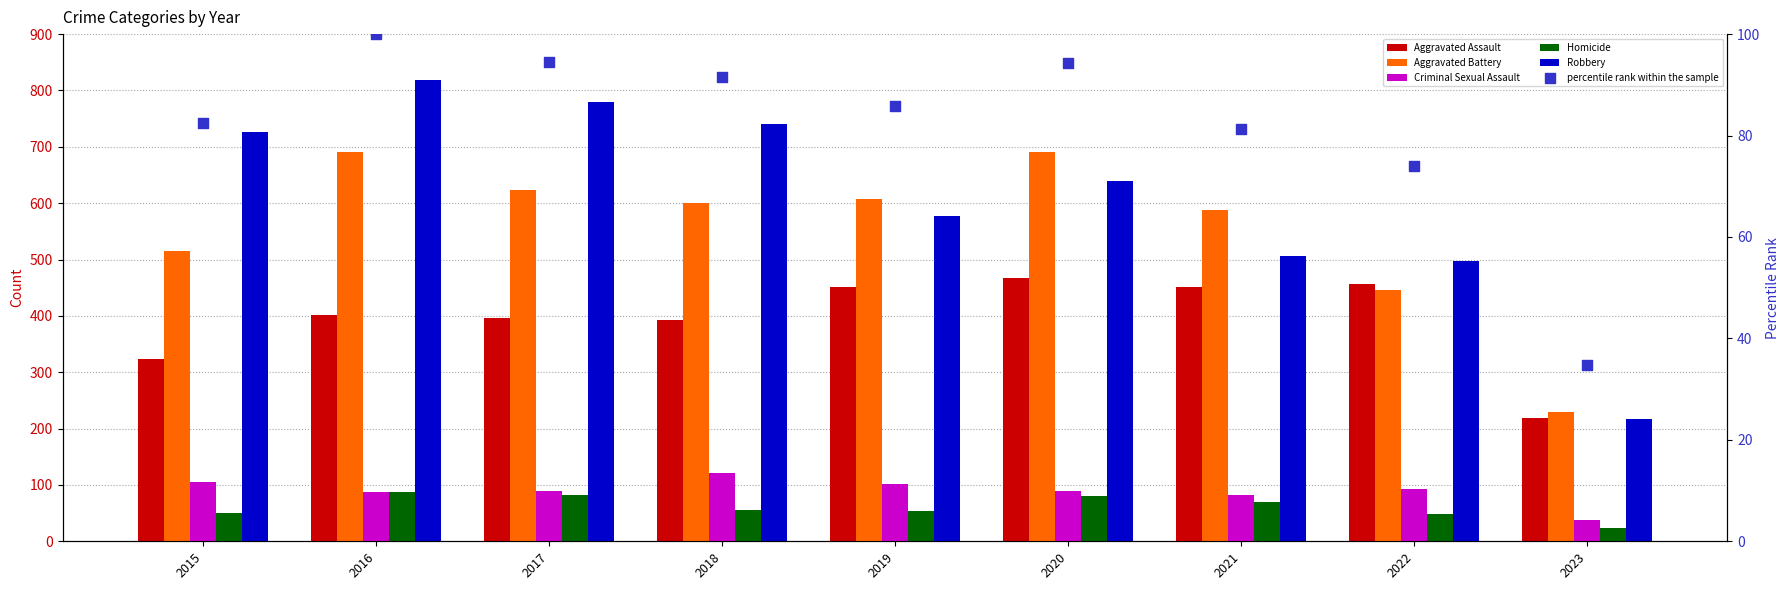

What are all the series names shown in the legend?

Aggravated Assault, Aggravated Battery, Criminal Sexual Assault, Homicide, Robbery, percentile rank within the sample